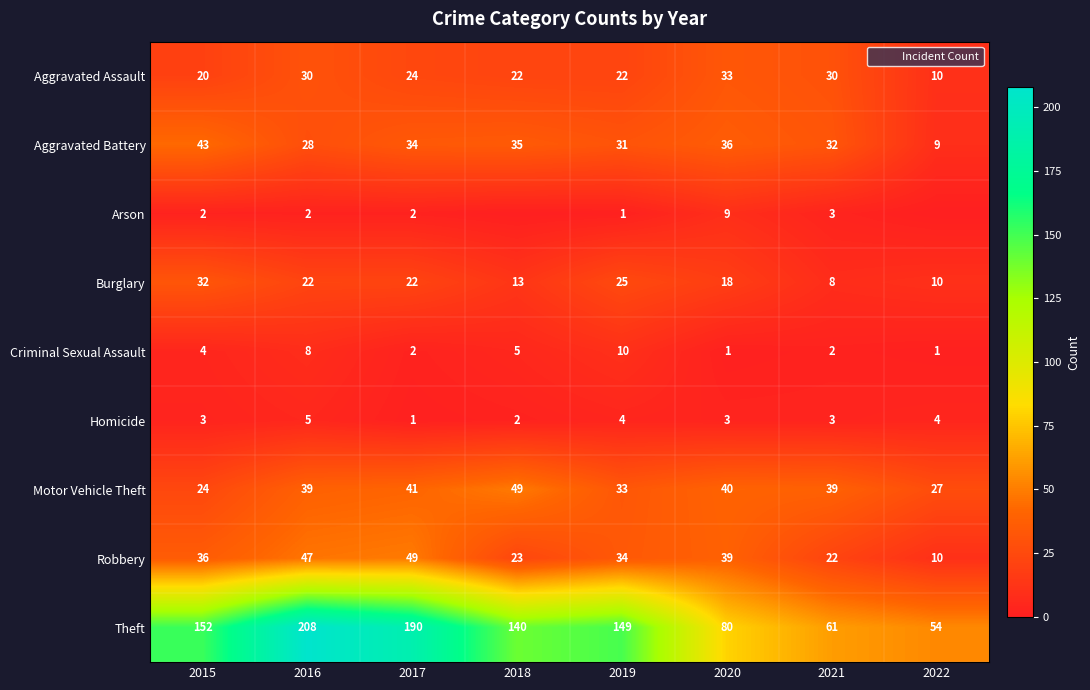

Rank the series at 2016 from lowest to highest value.

Arson, Homicide, Criminal Sexual Assault, Burglary, Aggravated Battery, Aggravated Assault, Motor Vehicle Theft, Robbery, Theft